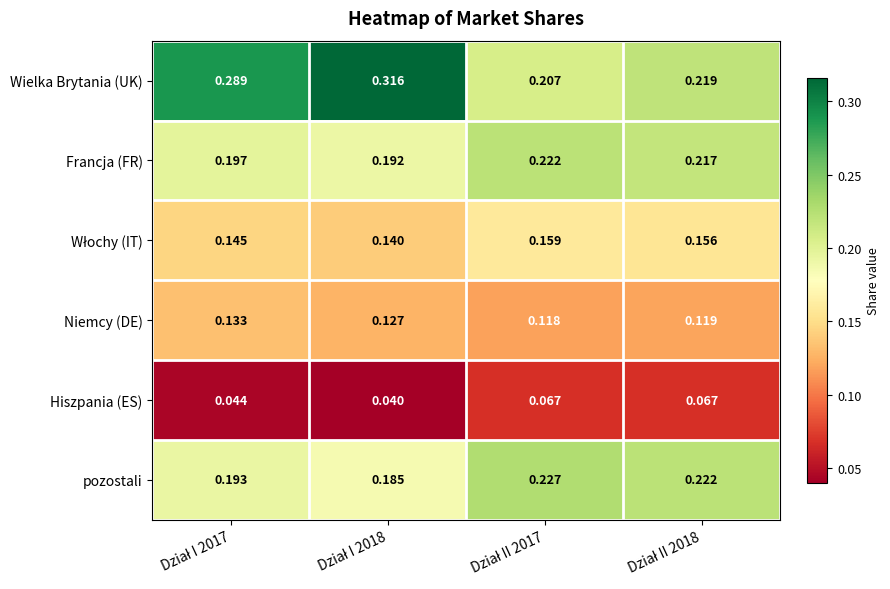

Which series has the largest total across all categories?

Wielka Brytania (UK)